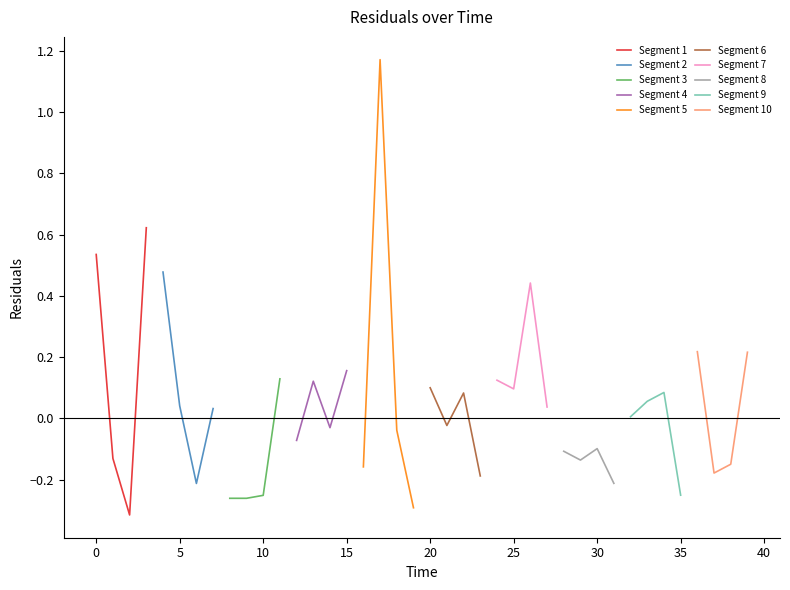

What is the label of the 35th point from the right?

5.0